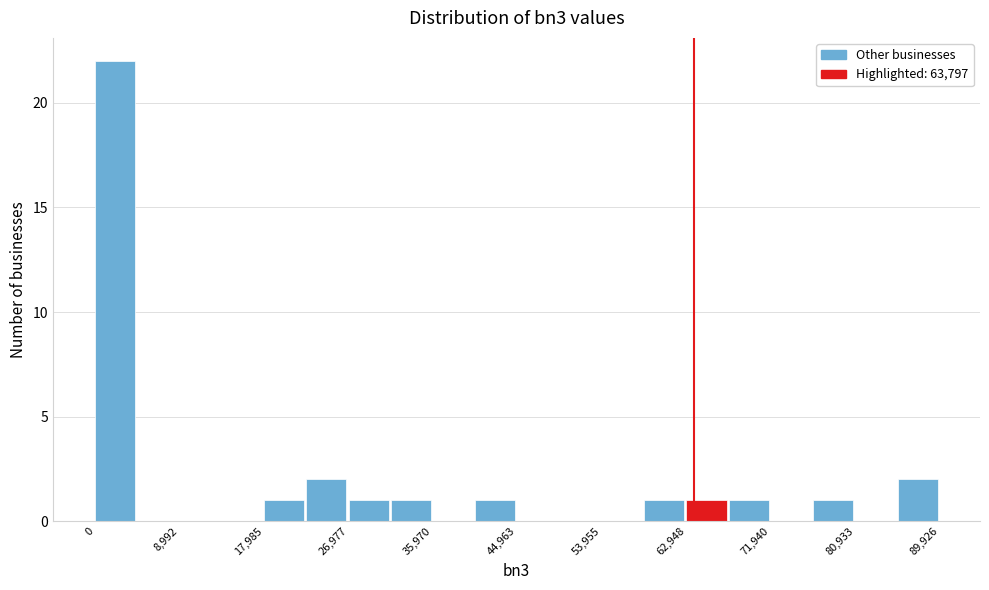

What is the height of the bar covering 22000 to 27000 on the x-axis? Neither the bar edges nor the heights are printed on the chart, so give them approximately, as read against the axes.

2